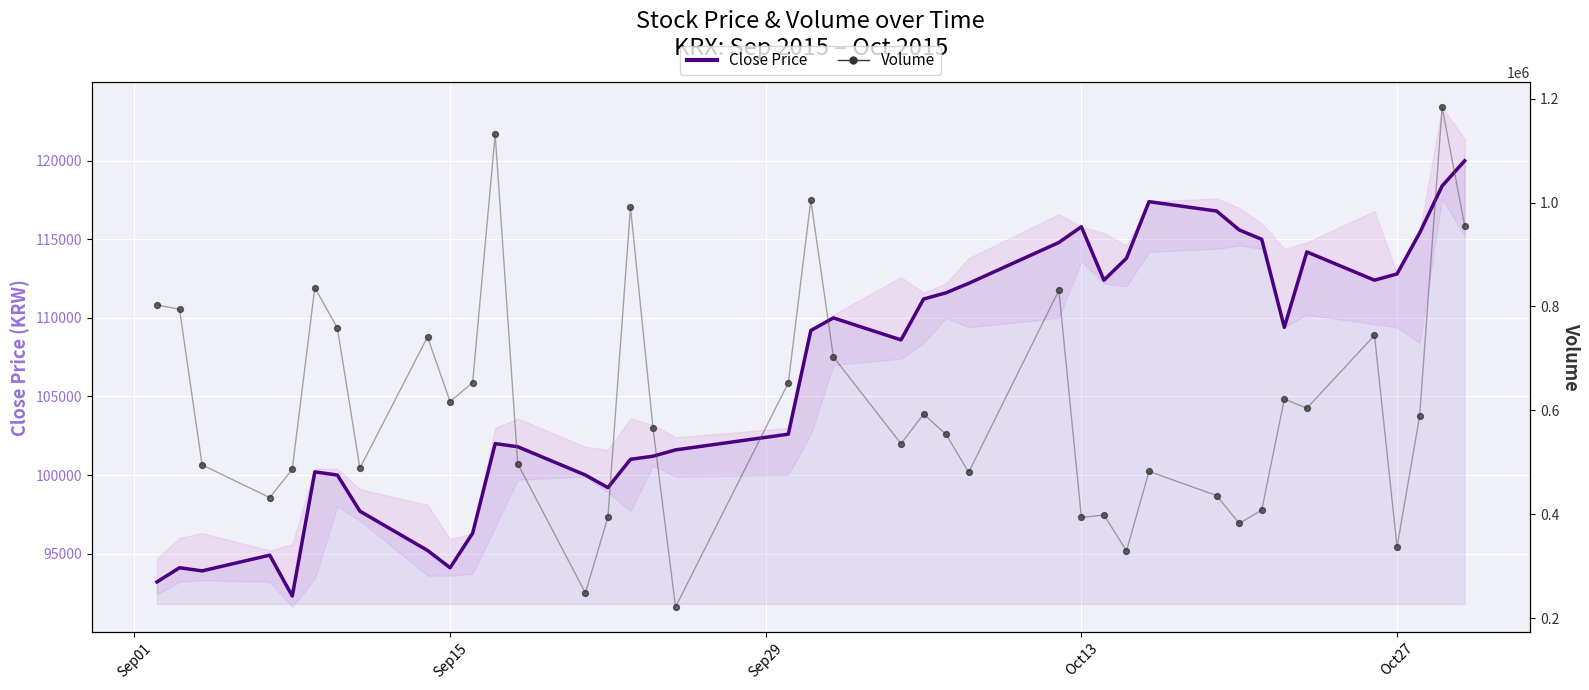

Which series has the largest Y range (max minus min)?

Volume